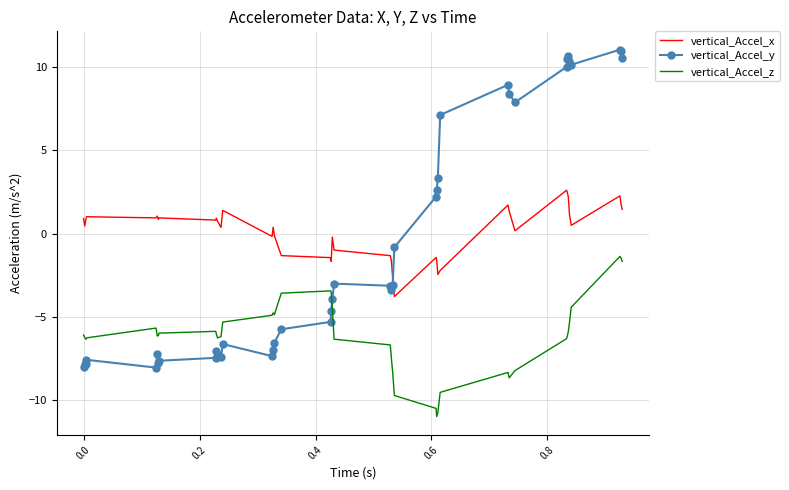

Which series has the largest range (max minus min)?

vertical_Accel_y